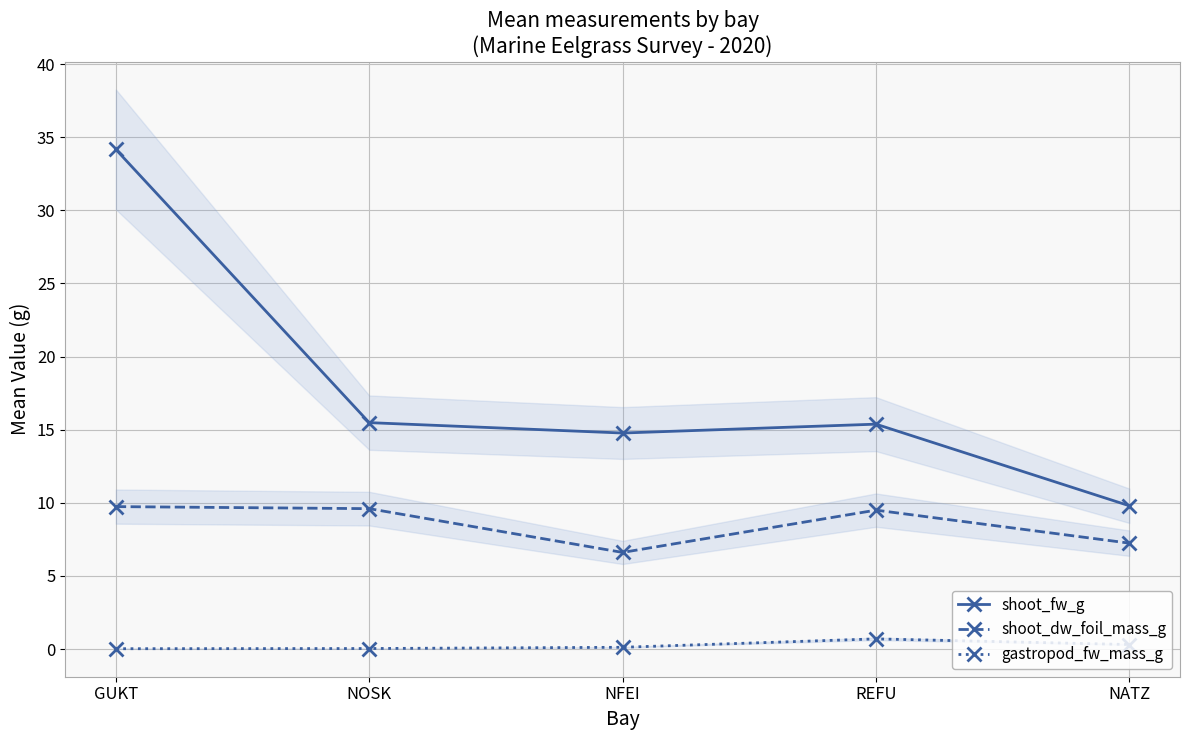

List the labels in order of gastropod_fw_mass_g value, largest first.

REFU, NATZ, NFEI, NOSK, GUKT